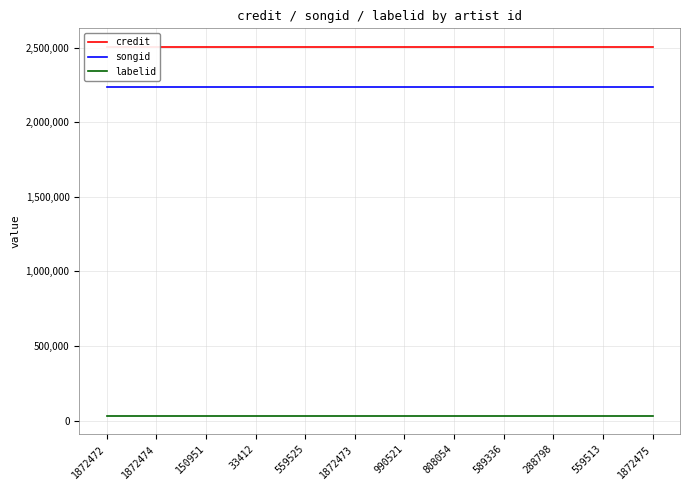

True or false: credit and songid cross at least once.

False